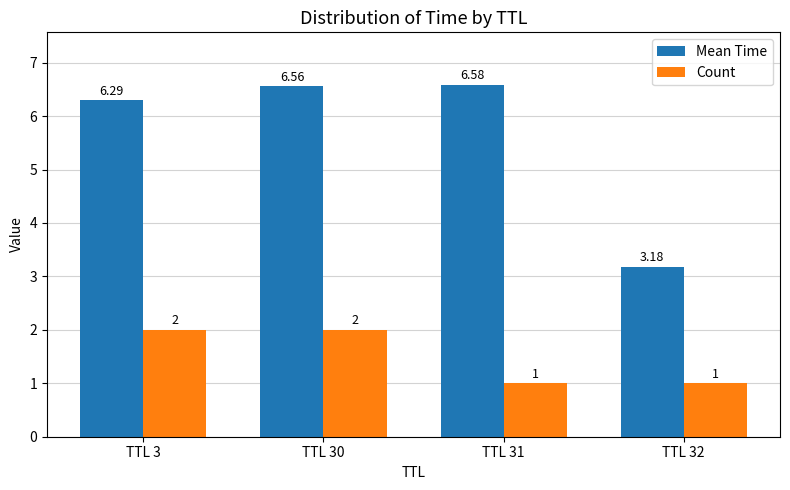

List the series in order of their peak value, lowest first.

Count, Mean Time